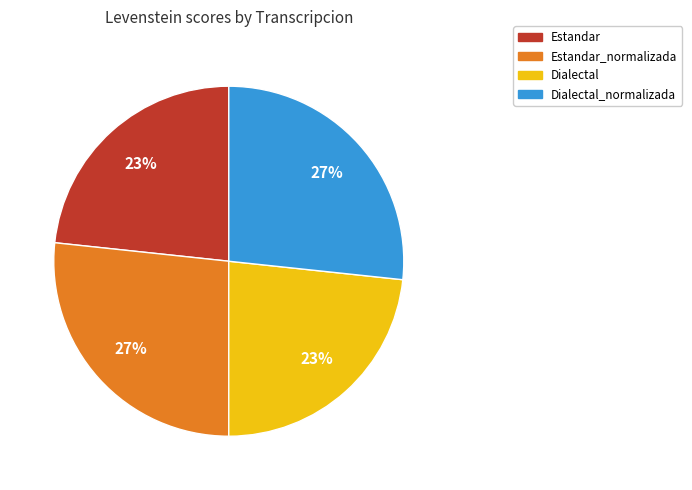

To the nearest percent, what is the average slice percentage?

25%